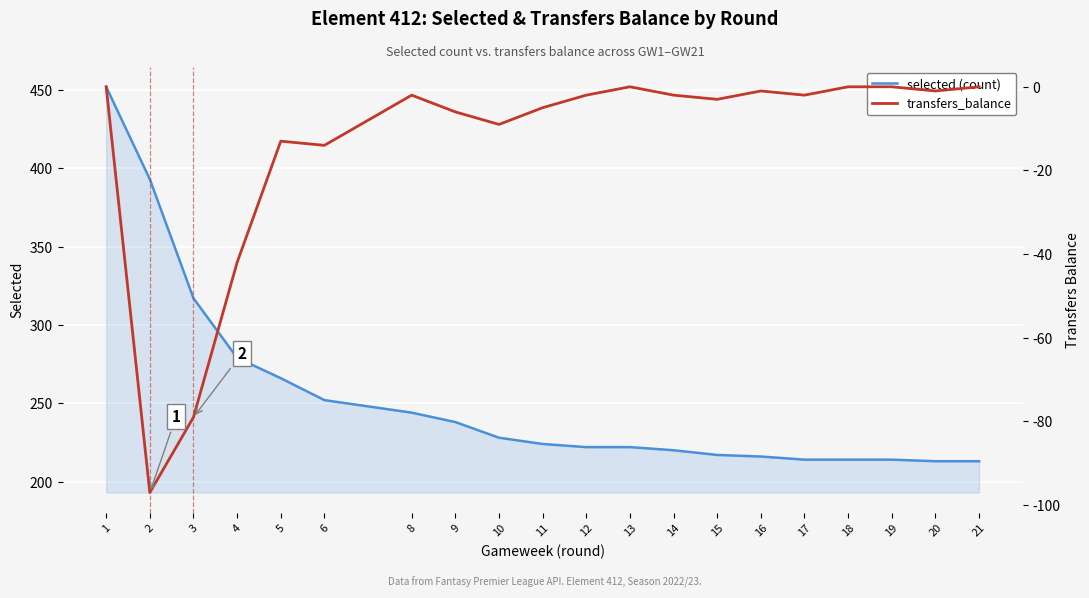

Where is the first local maximum for transfers_balance?

5